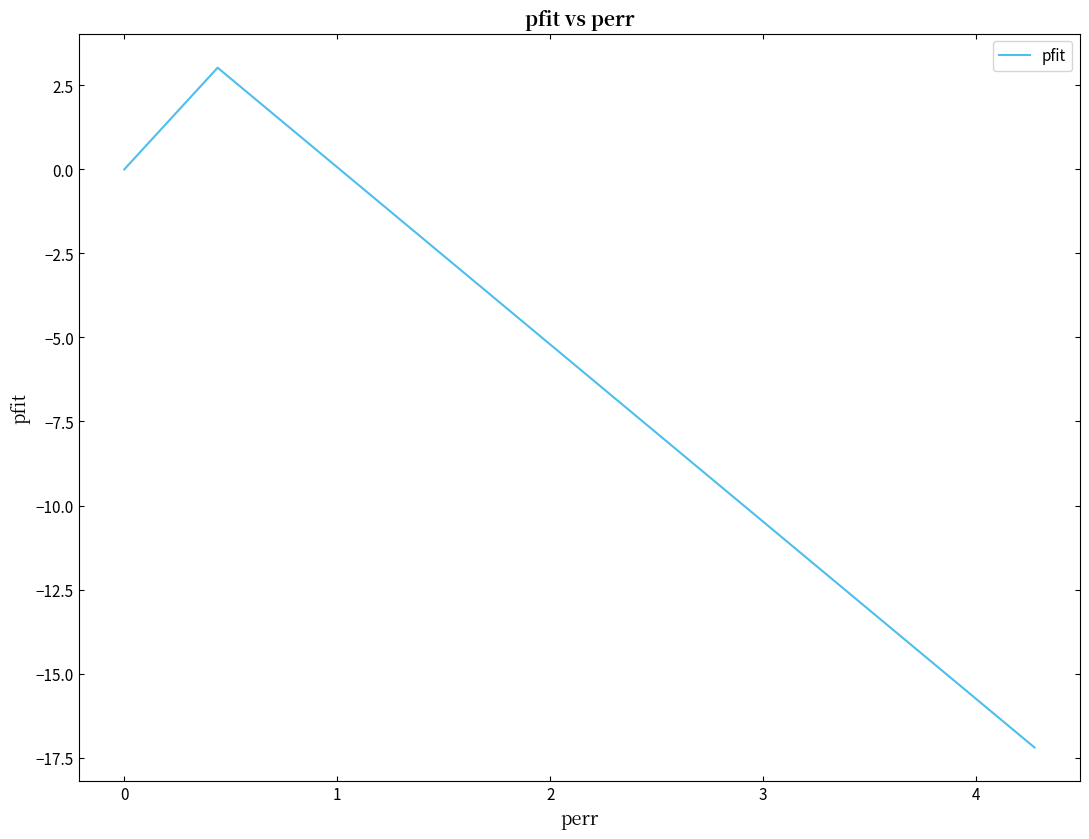

What is the greatest value displayed?

3.0